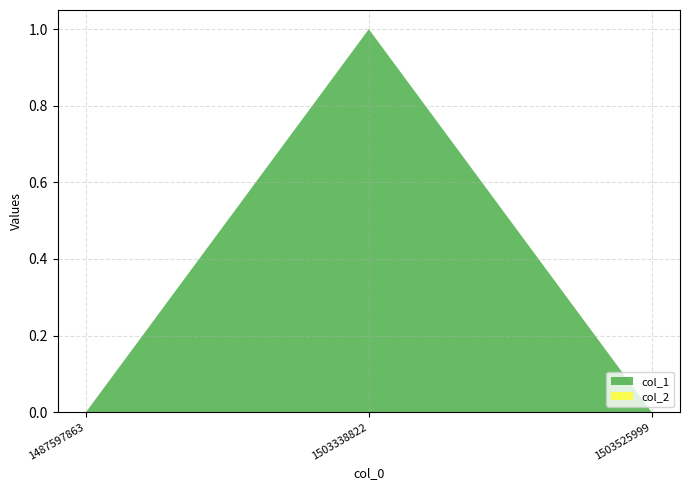

Reading left to right, what are all the values shown in this chart?

col_1: 1487597863=0	1503338822=1	1503525999=0
col_2: 1487597863=0	1503338822=0	1503525999=0